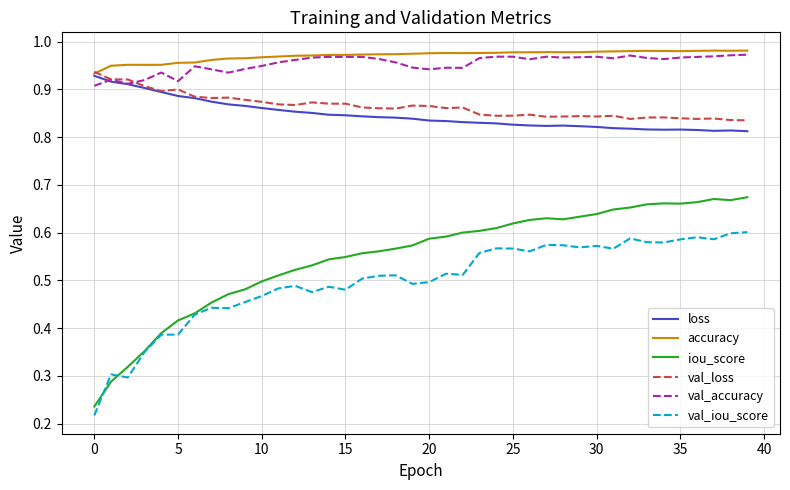

True or false: val_loss and iou_score intersect in this chart.

False